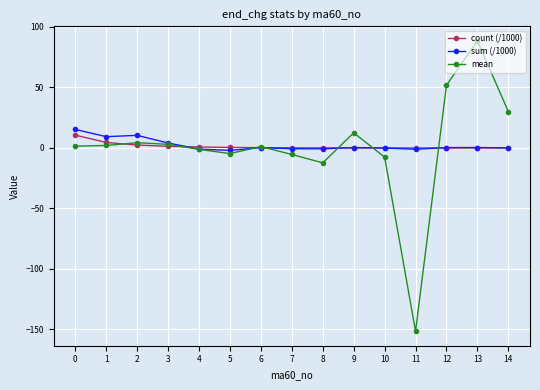

What is the sum of the sum (/1000) values at 5 and 11?

-3.1